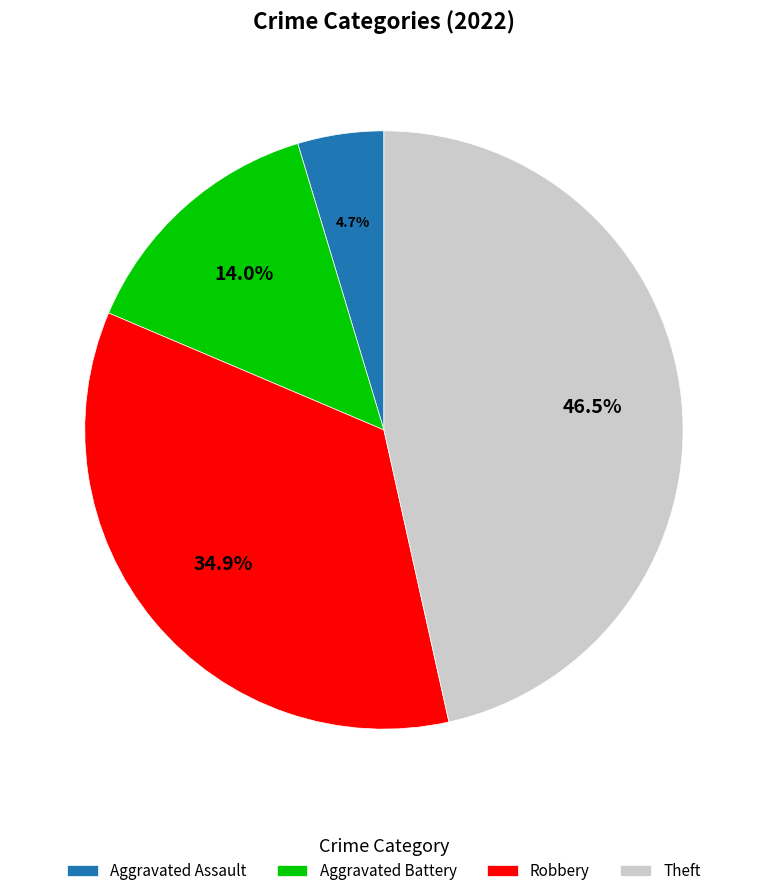

Is Aggravated Assault the majority of the pie?

No